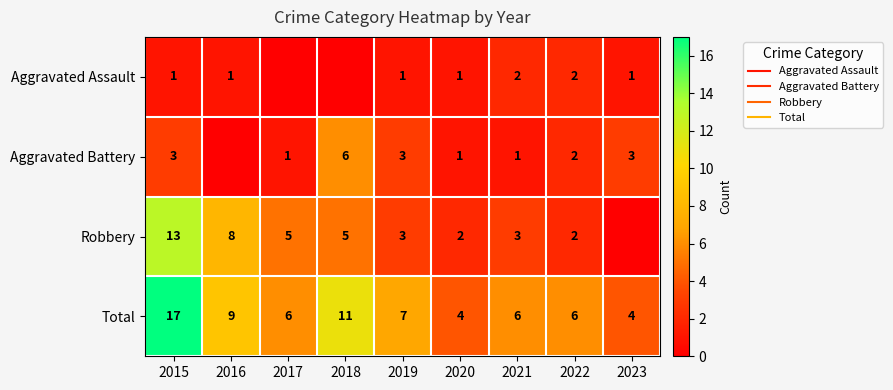

The Robbery series shows 3 at 2018. True or false?

False